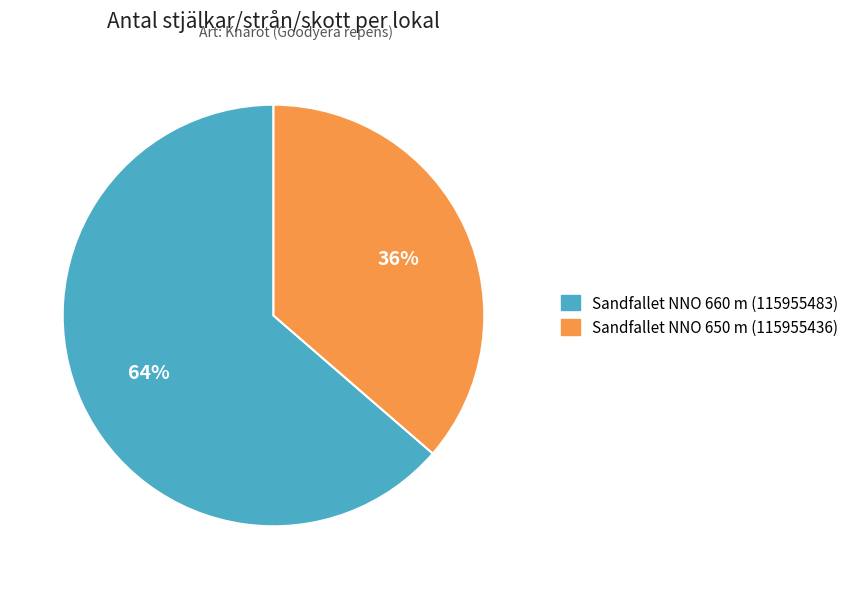

Between Sandfallet NNO 660 m (115955483) and Sandfallet NNO 650 m (115955436), which is larger?

Sandfallet NNO 660 m (115955483)